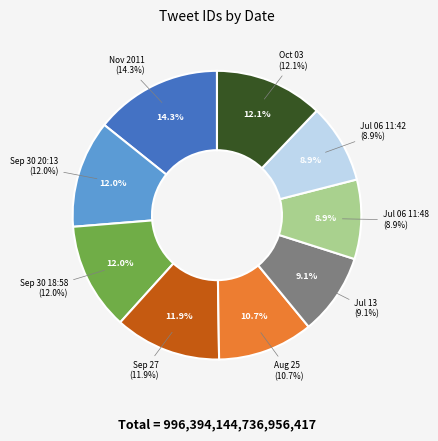

What is the change in value from Sep 30 18:58 to Jul 06 11:48?

-31273577374273536